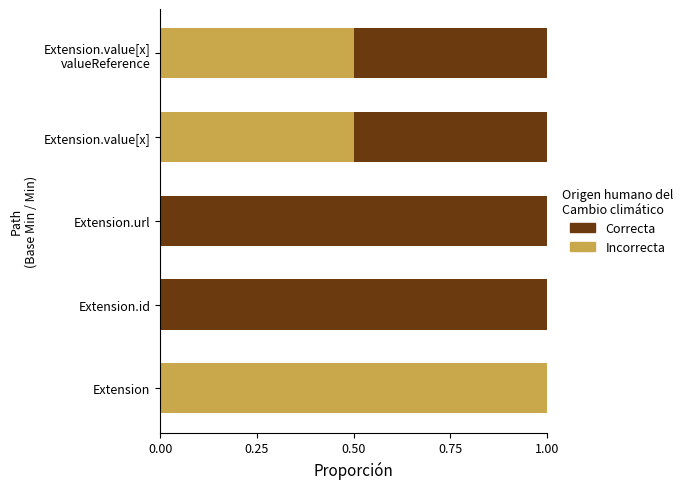

True or false: Incorrecta has a value of 1.0 at Extension.

True